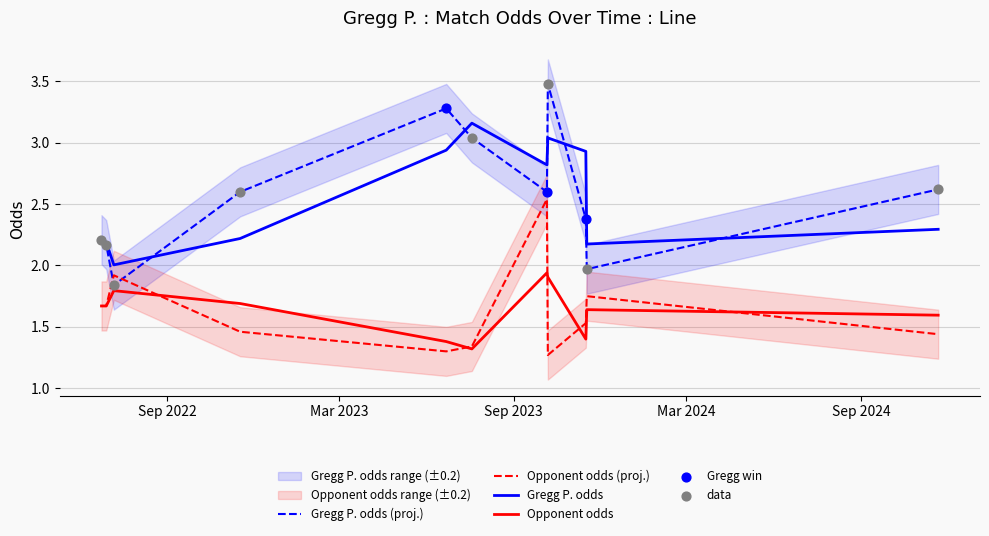

Which series has the widest spread of Y values?

Gregg P. odds